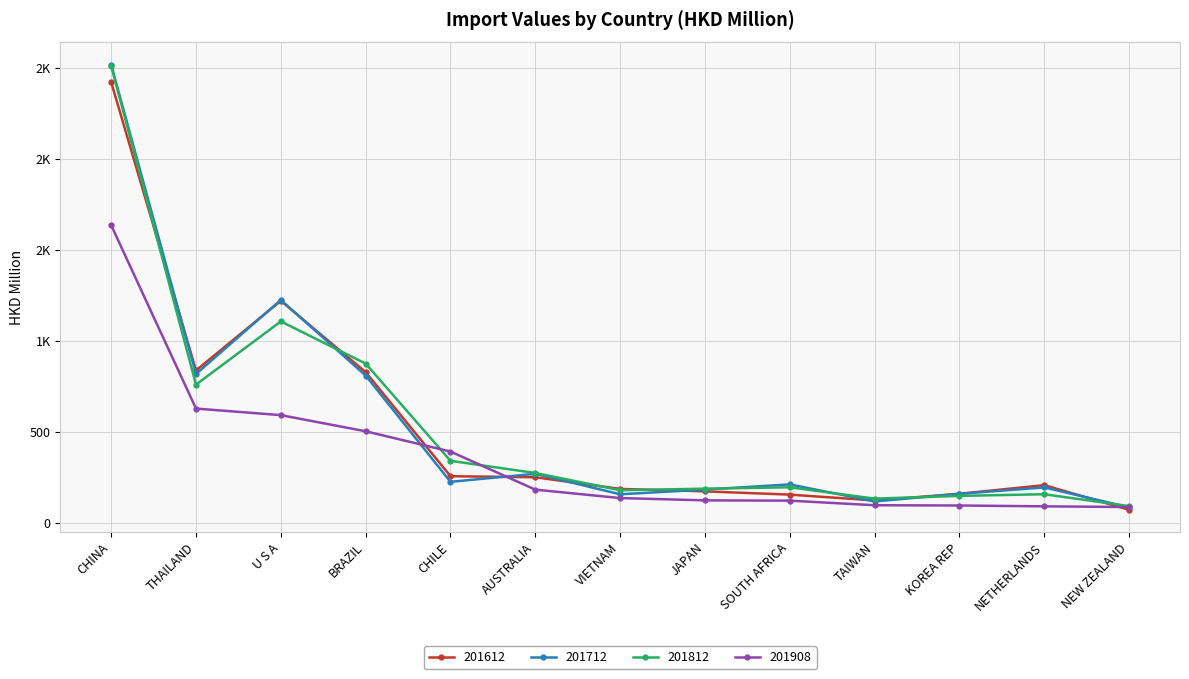

List the series in order of their peak value, highest first.

201712, 201812, 201612, 201908